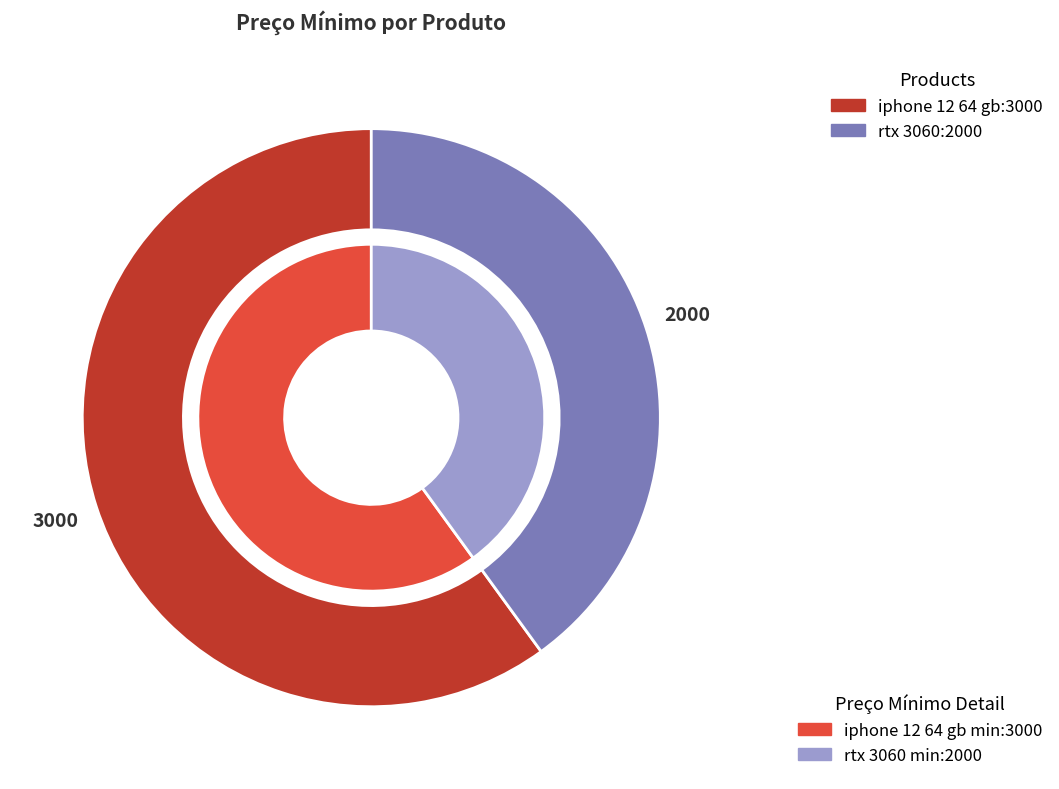

Is there any slice that represents more than half of the pie?

Yes